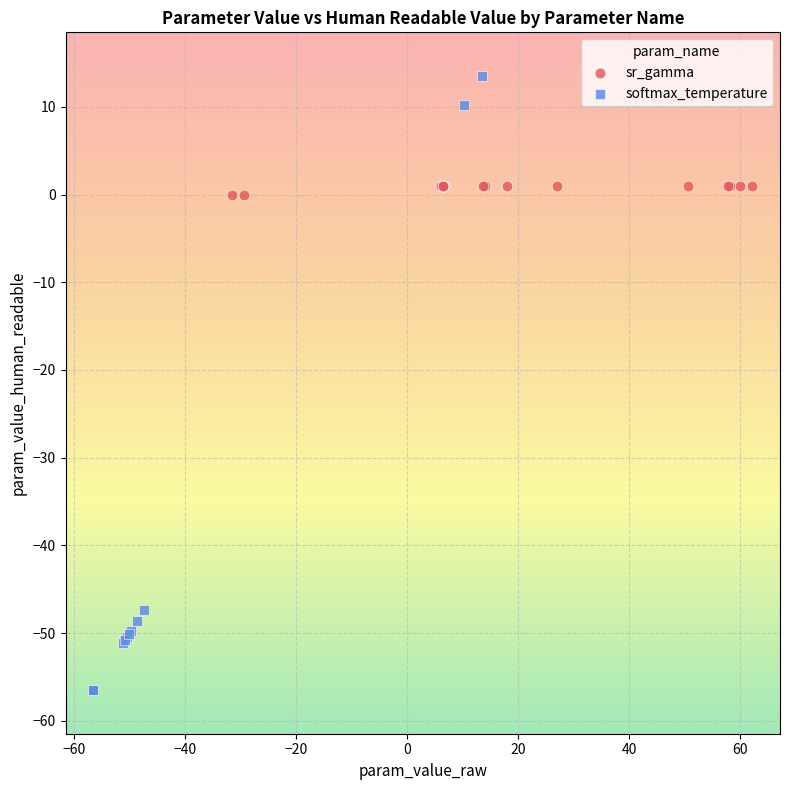

Which series has the largest Y range (max minus min)?

softmax_temperature